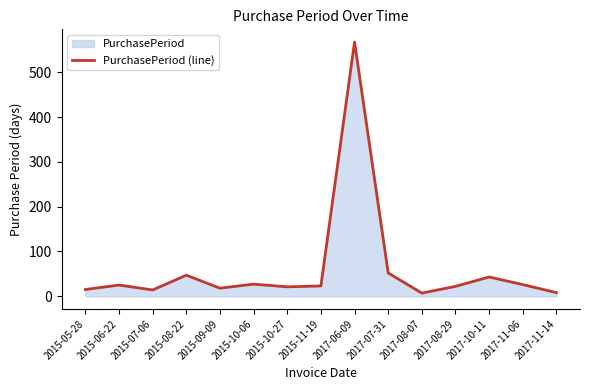

At which category does the data reach its first local valley?

2015-07-06